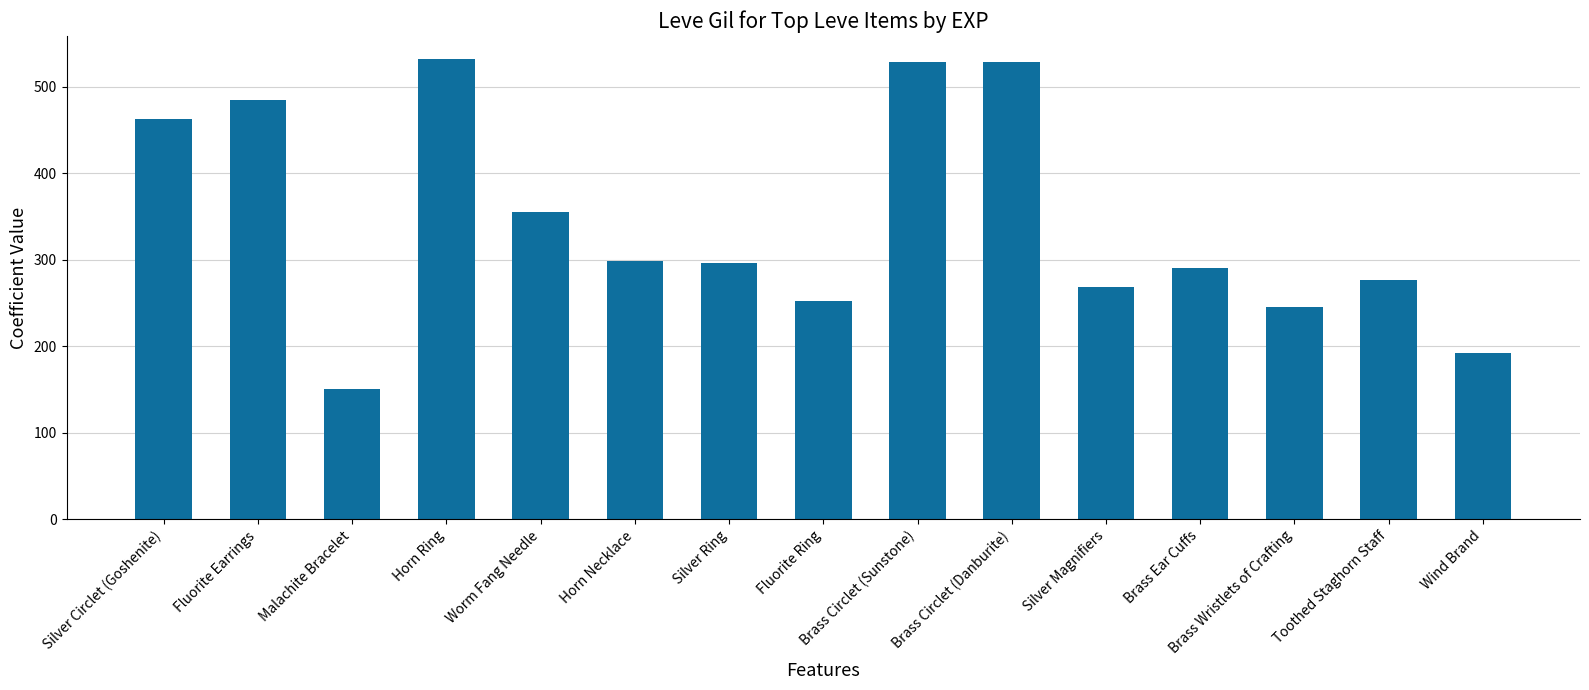

Does the chart contain any negative values?

No